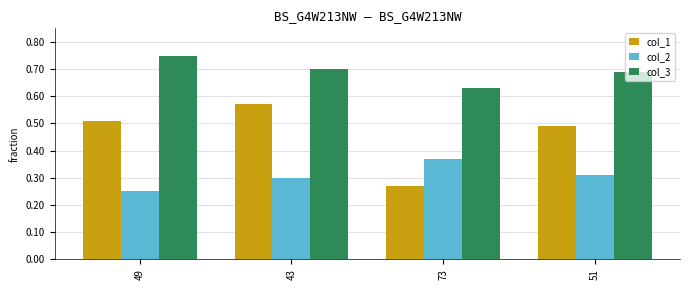

What is the difference between the maximum and minimum values in the col_2 series?

0.1